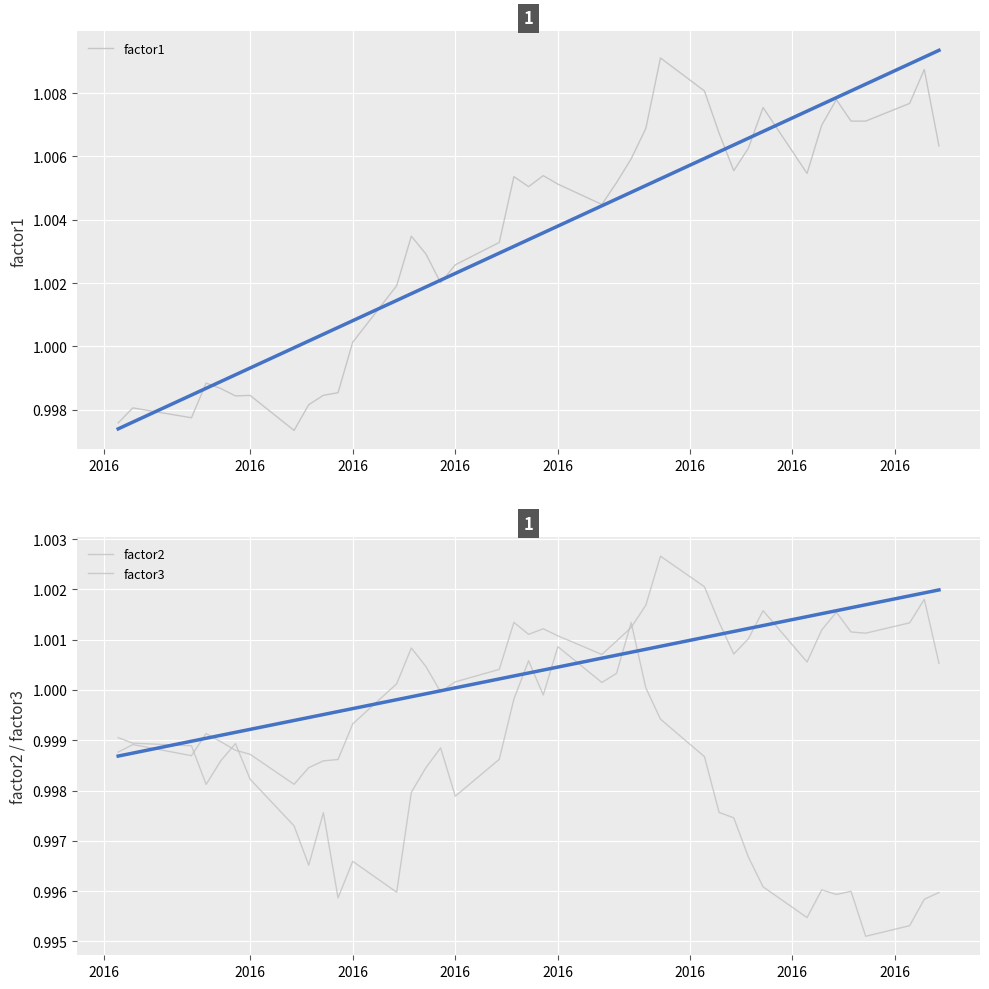

Rank the series by their average value, from lowest to highest.

factor3, factor2, factor1